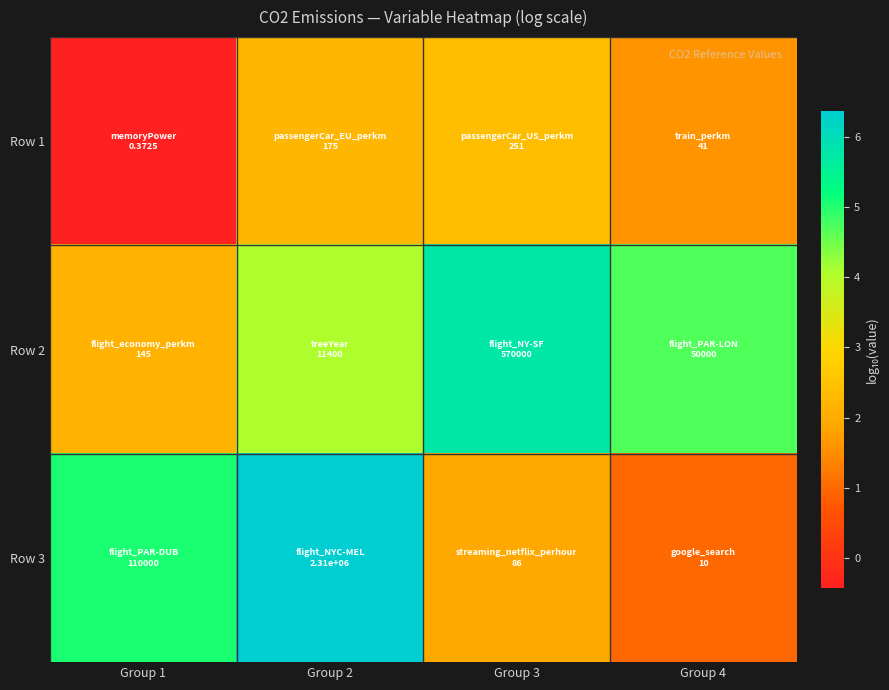

Reading left to right, transcribe all the data shown in this chart.

Row 1: Group 1=-0.4	Group 2=2.2	Group 3=2.4	Group 4=1.6
Row 2: Group 1=2.2	Group 2=4.1	Group 3=5.8	Group 4=4.7
Row 3: Group 1=5.0	Group 2=6.4	Group 3=1.9	Group 4=1.0